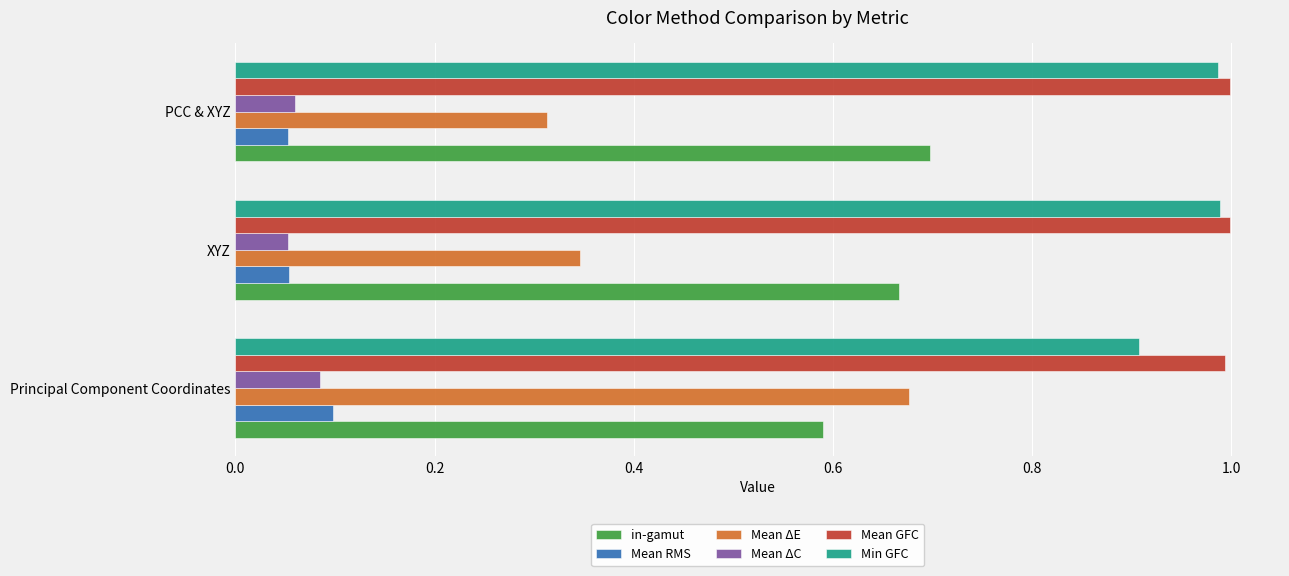

Which series has the widest spread of values?

Mean ΔE